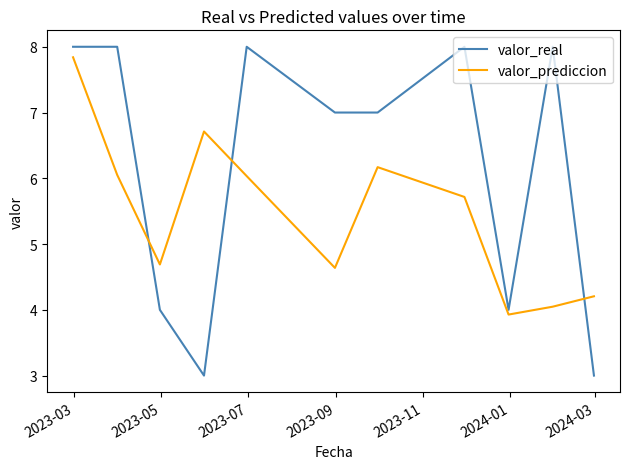

What is the difference between the maximum and minimum values in the valor_real series?

5.0